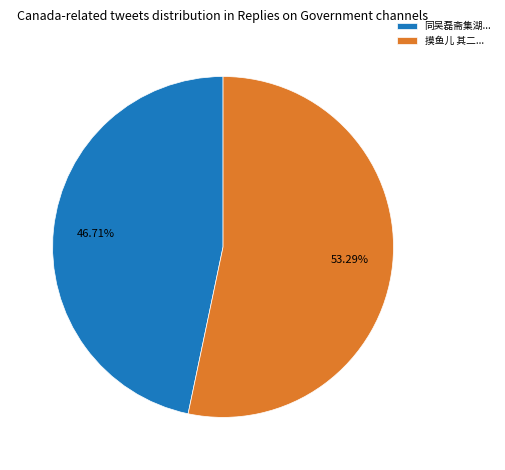

Which has a higher value, 摸鱼儿 其二... or 同吴磊斋集湖...?

摸鱼儿 其二...